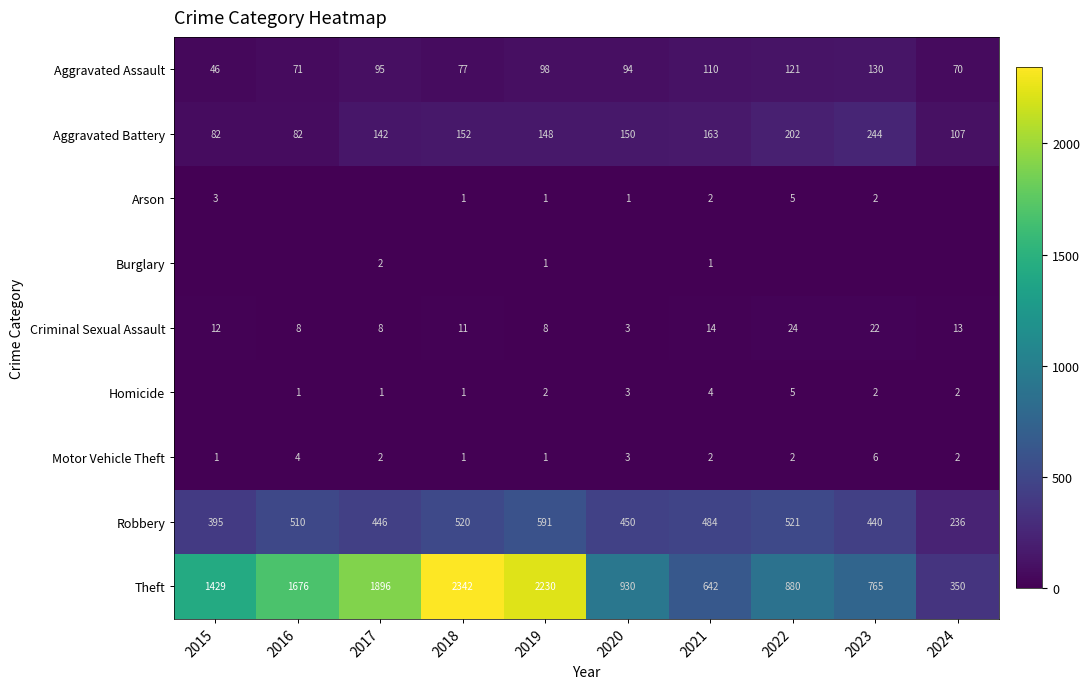

Is it true that Arson equals 1 at 2023?

False